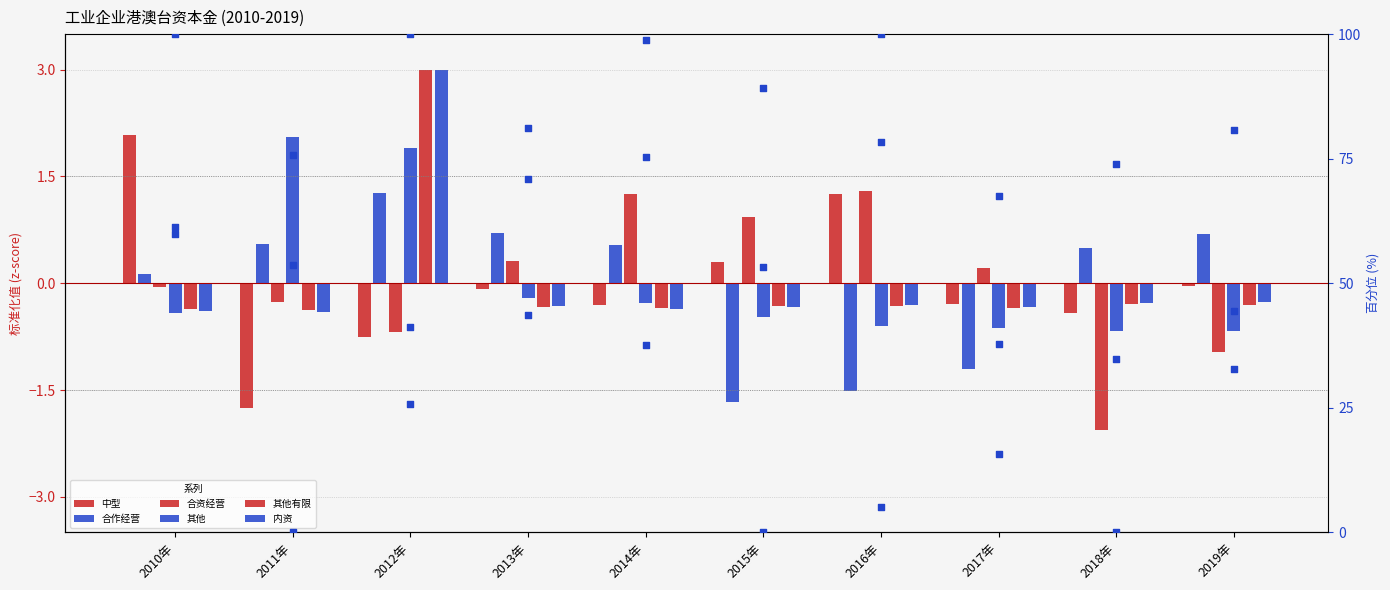

At how many categories does at least one series exceed 0?

10